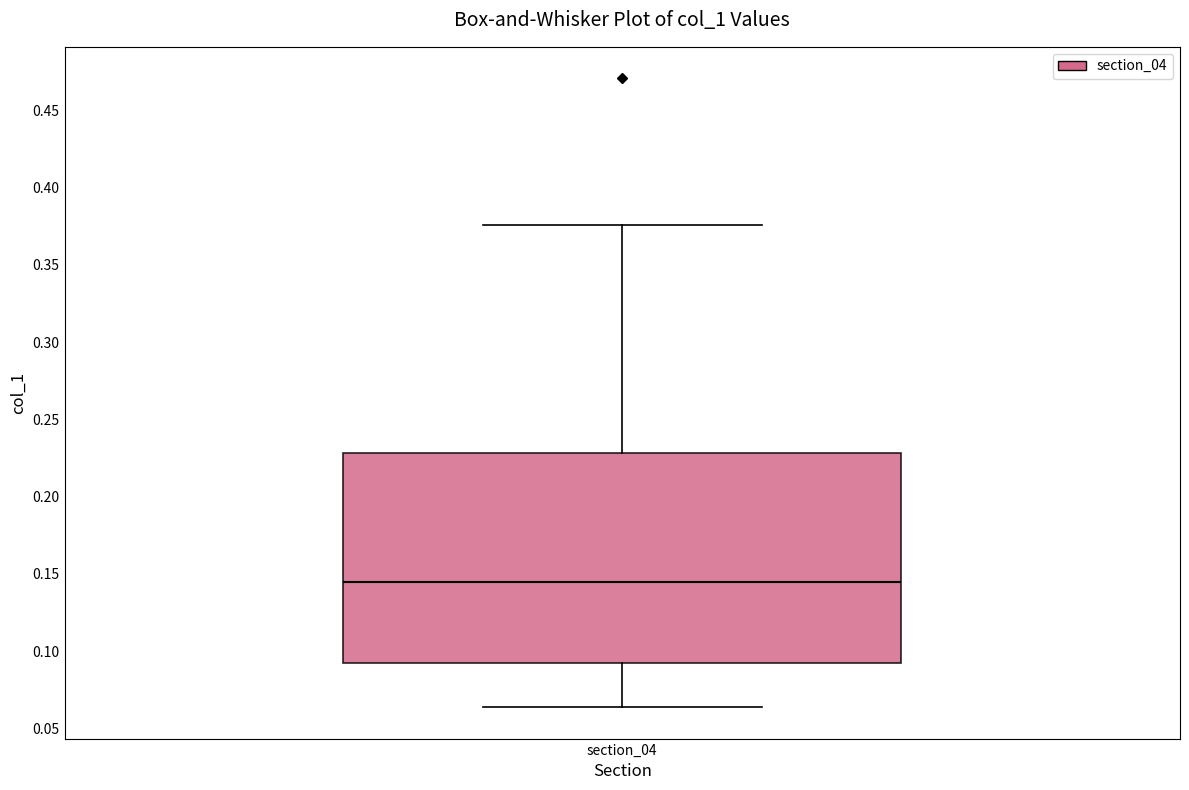

Transcribe this box plot: give where the median line is, the range the box spans, and where the two whiskers end, as read against the y-axis. The values are not printed on the chart, so give them approximately, as read against the axis.

median 0.145, box 0.090 to 0.230, whiskers 0.065 to 0.375